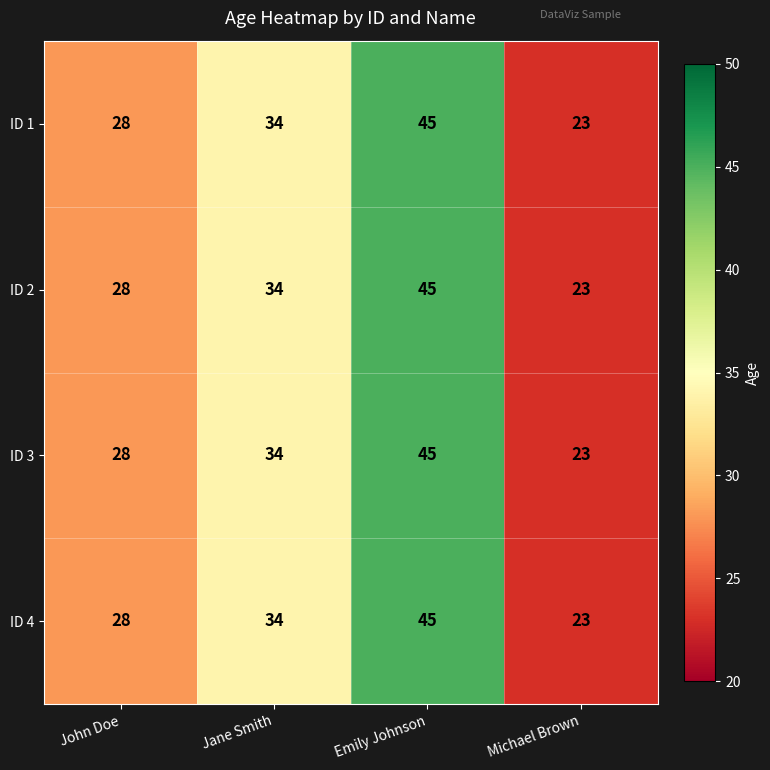

The ID 2 series shows 28 at Emily Johnson. True or false?

False